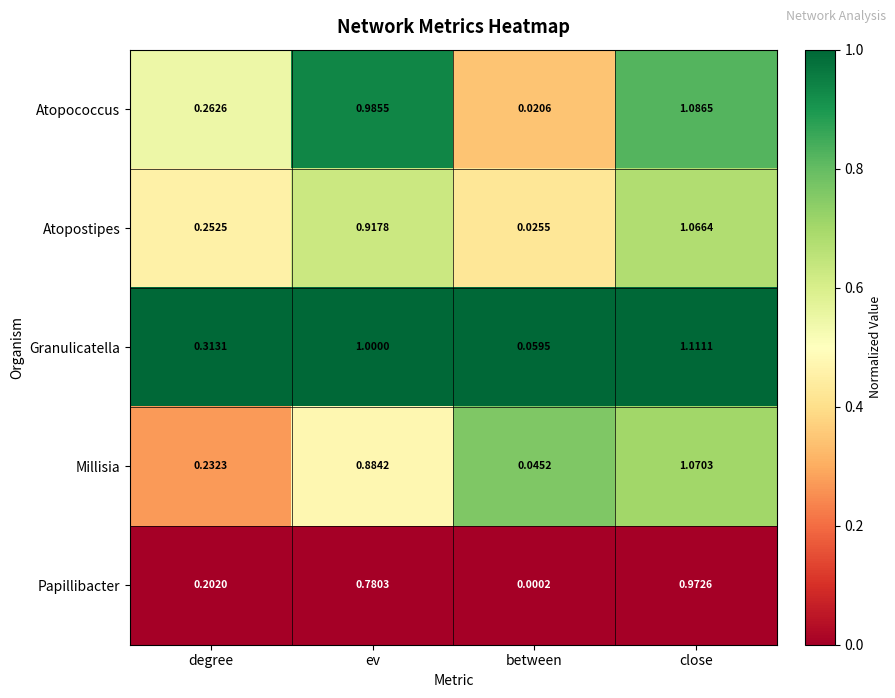

Which label corresponds to the smallest value in the chart?

between